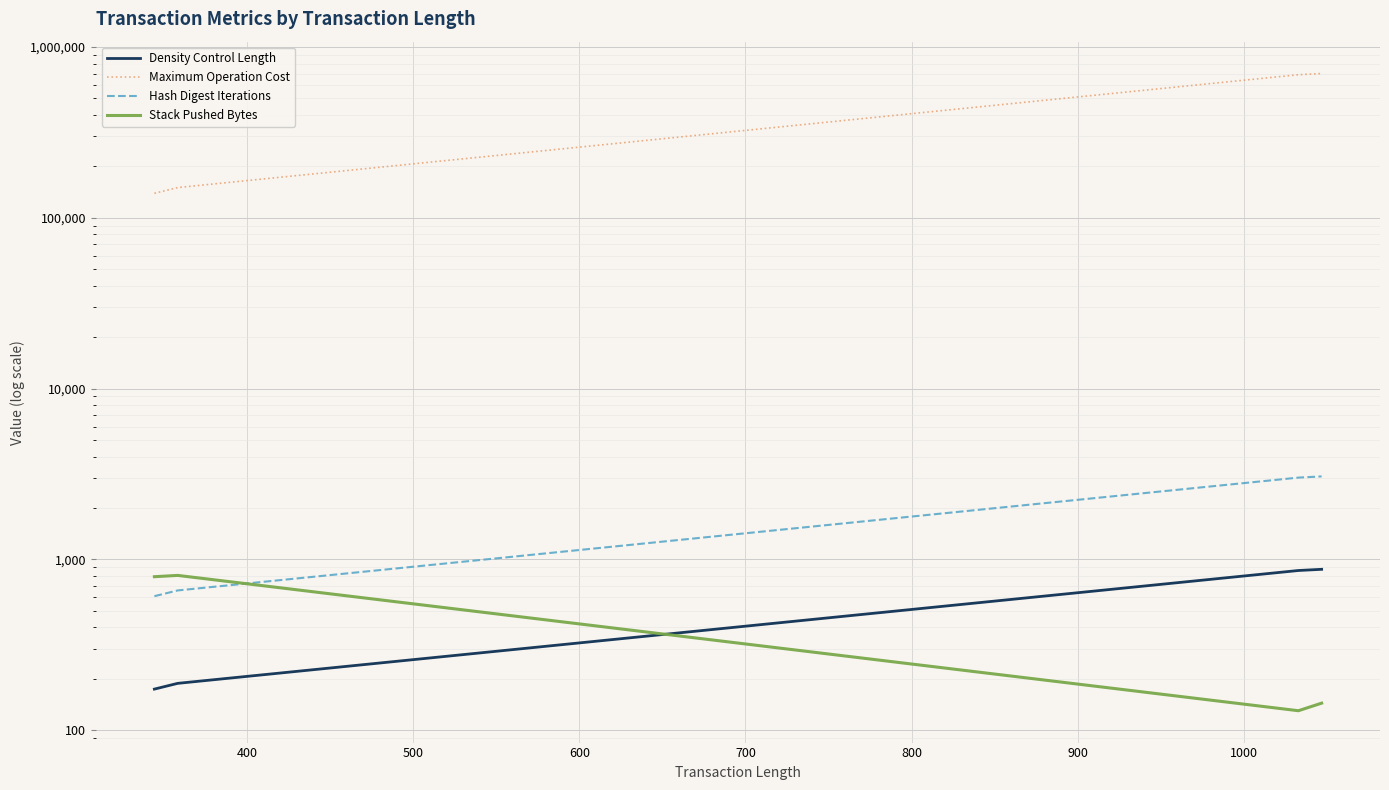

How many lines are shown in the chart?

4